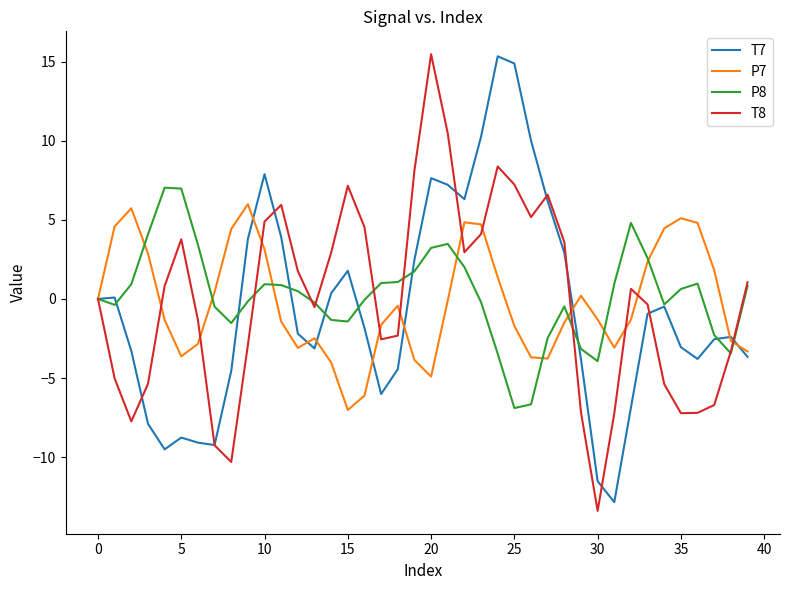

How many distinct data groups are displayed?

4